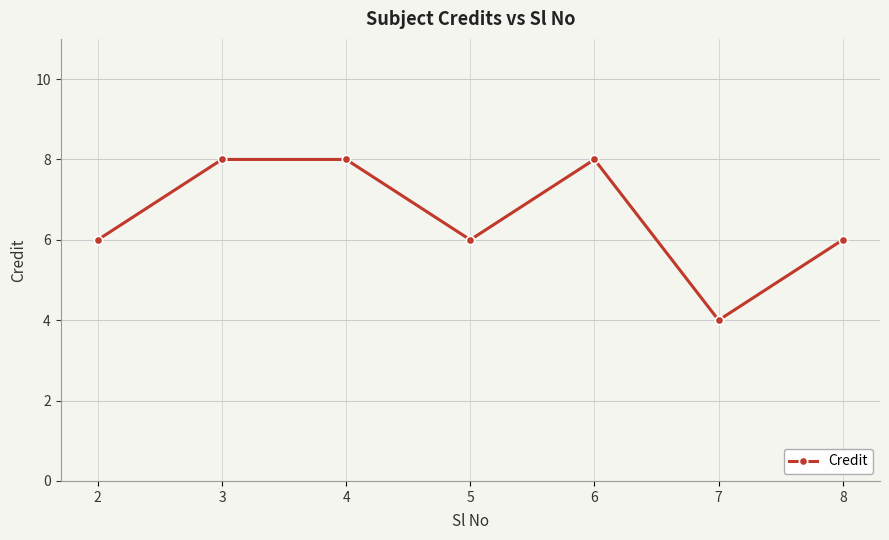

How many points are lower than both their immediate neighbors (excluding endpoints)?

2